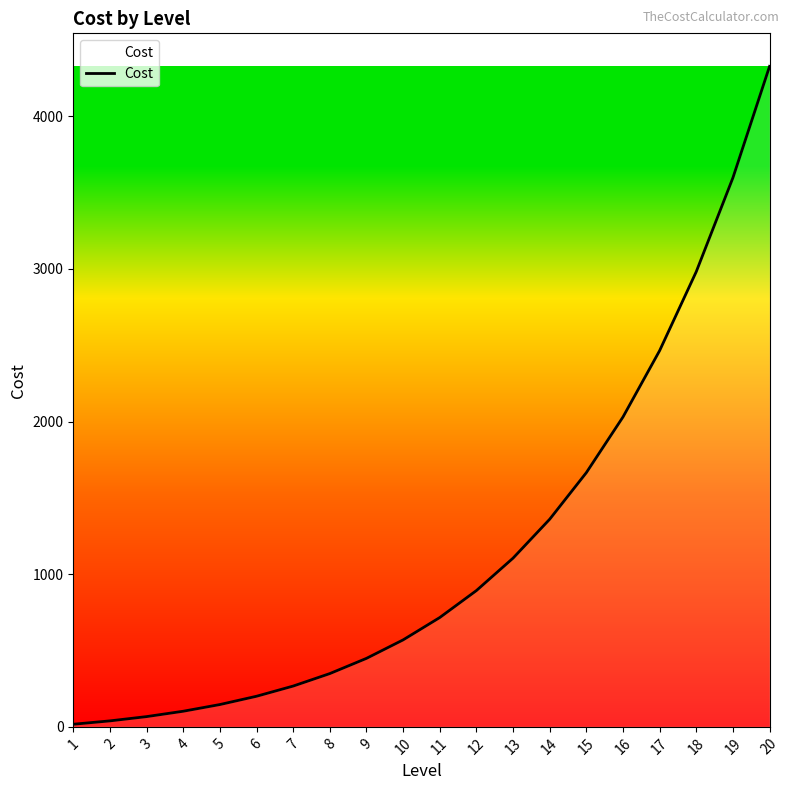

Read the value at 11.

716.0